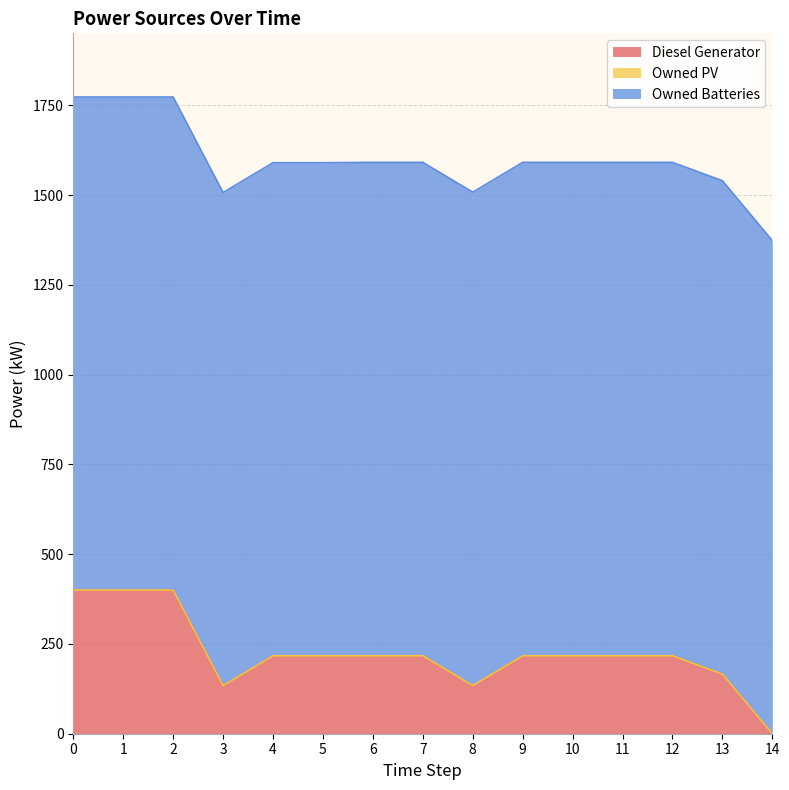

What is the value of the Diesel Generator point at the 4th from the left?

134